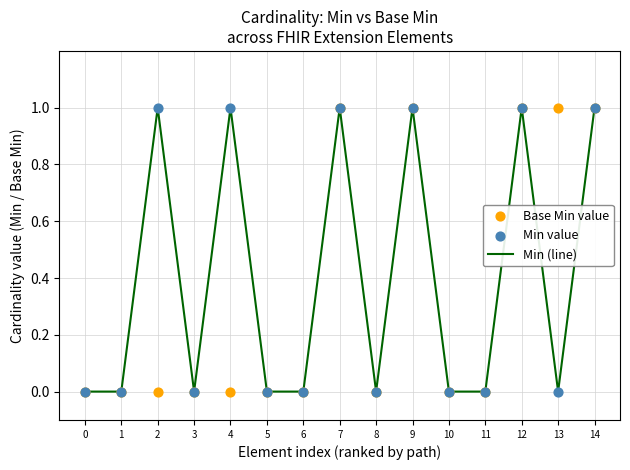

At how many categories does at least one series exceed 0?

7